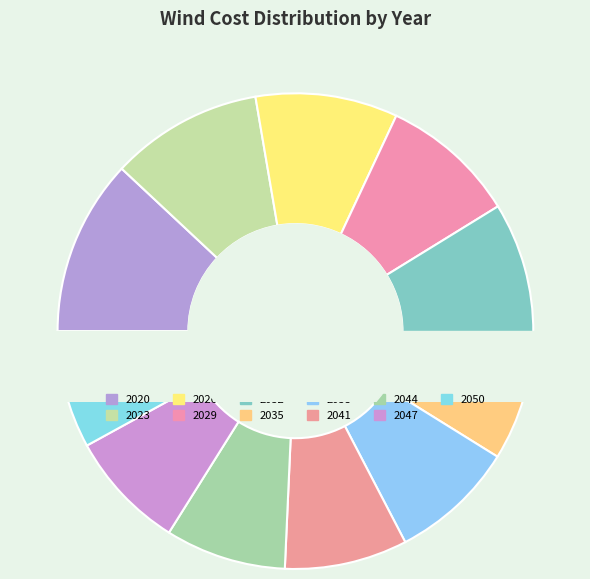

Count the number of slices in the pie.

11